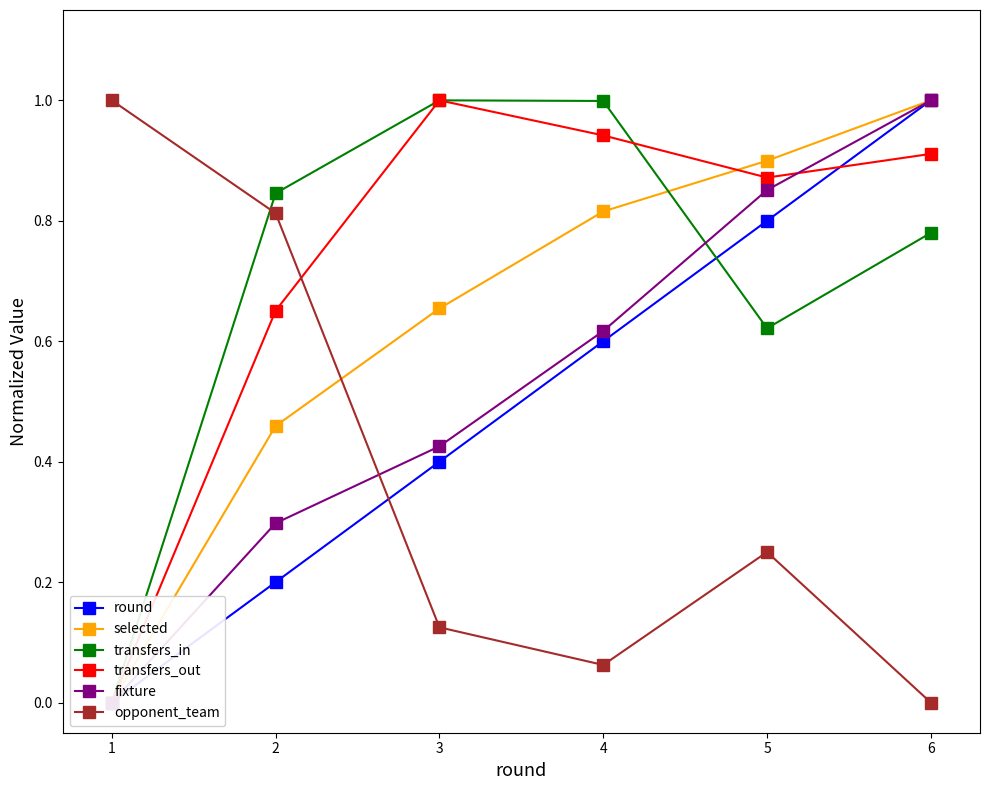

True or false: opponent_team has a value of 0.0 at 4.

False